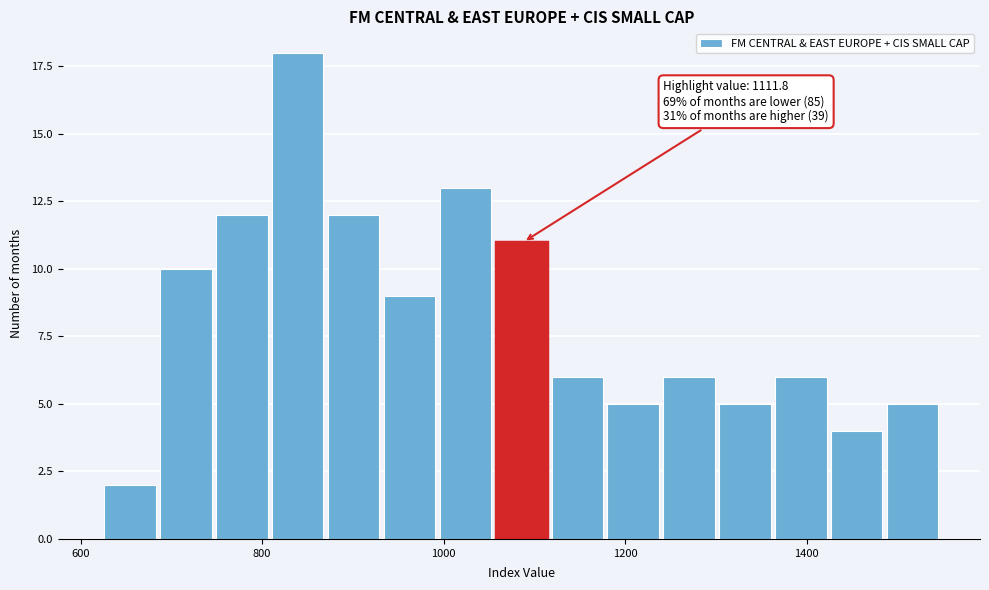

Read against the x-axis, roughly where is the centre of the tallest bar?

840